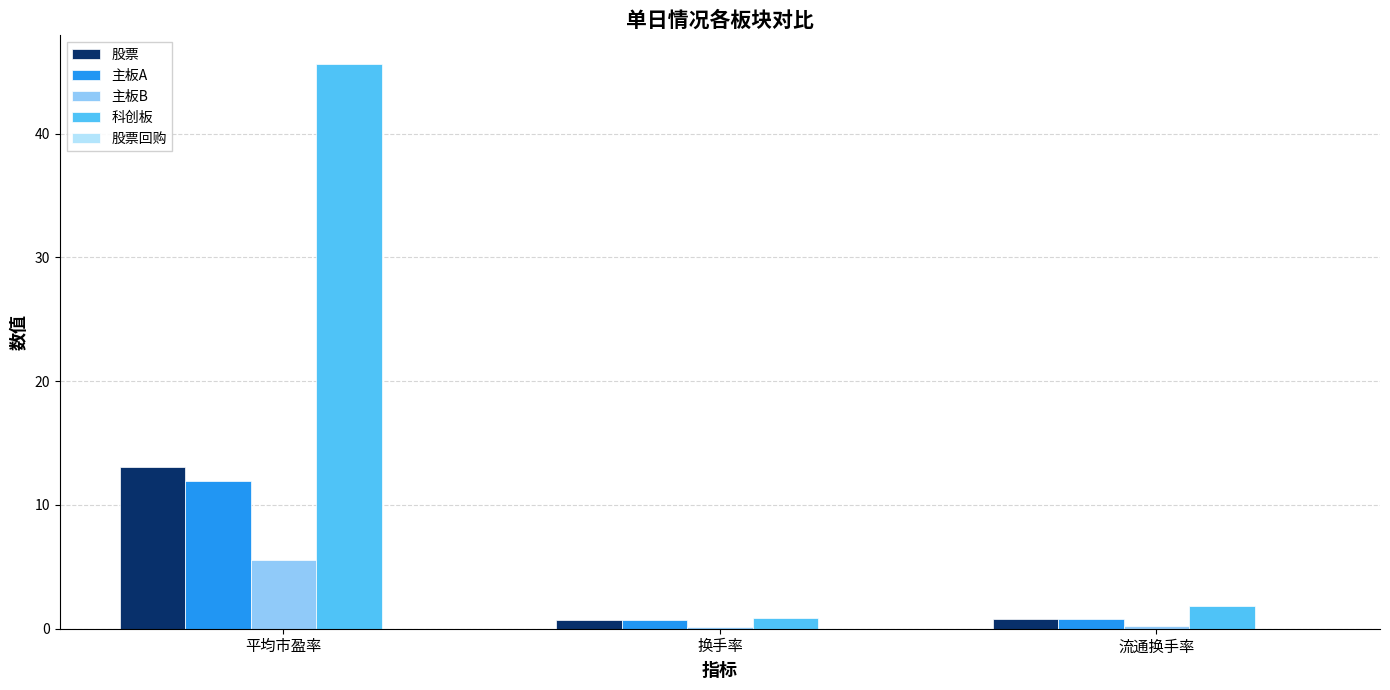

What is the difference between the maximum and minimum values in the 主板B series?

5.4